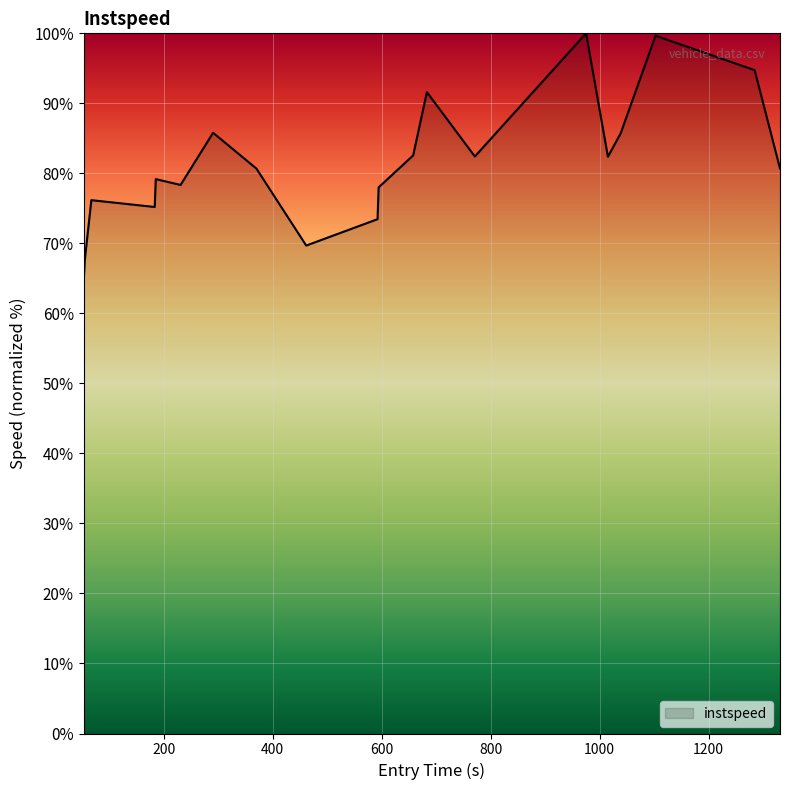

What is the maximum value shown in the chart?

100.0